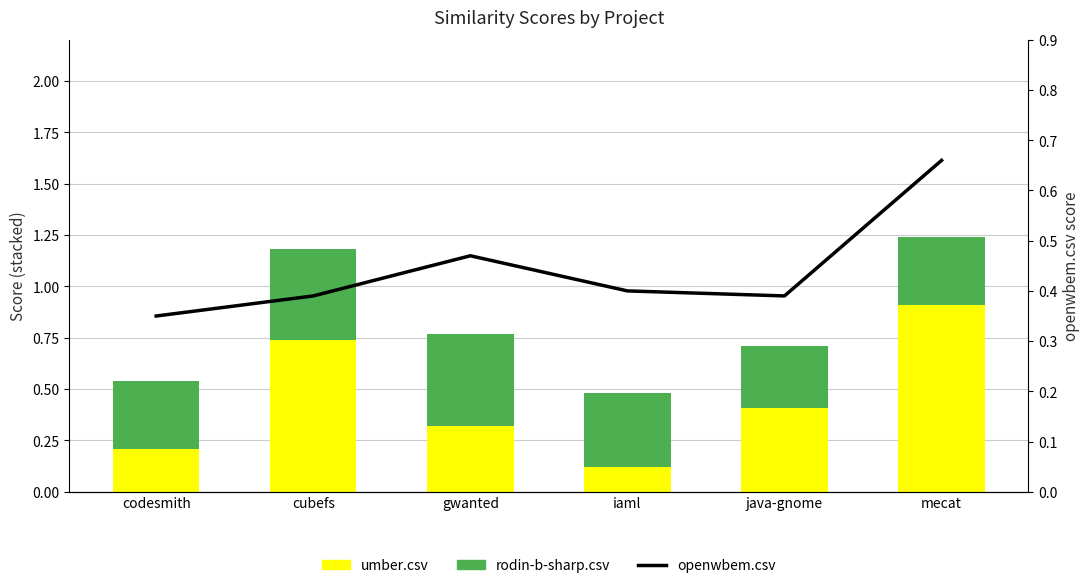

What is the value of the rodin-b-sharp.csv bar at the 4th from the left?

0.4